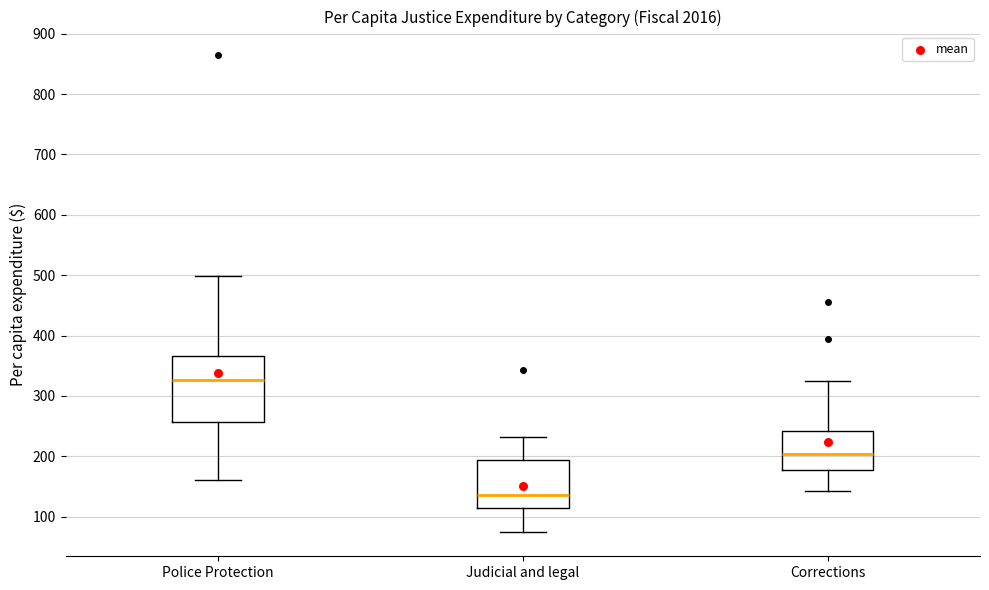

Which box has the lowest median line?

Judicial and legal